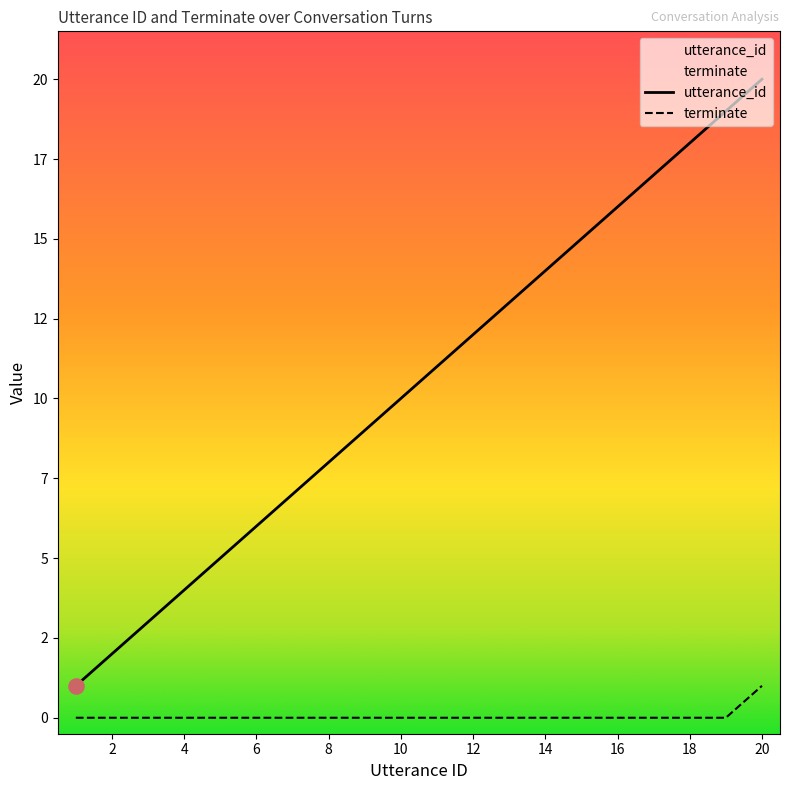

Which series has the largest Y range (max minus min)?

utterance_id